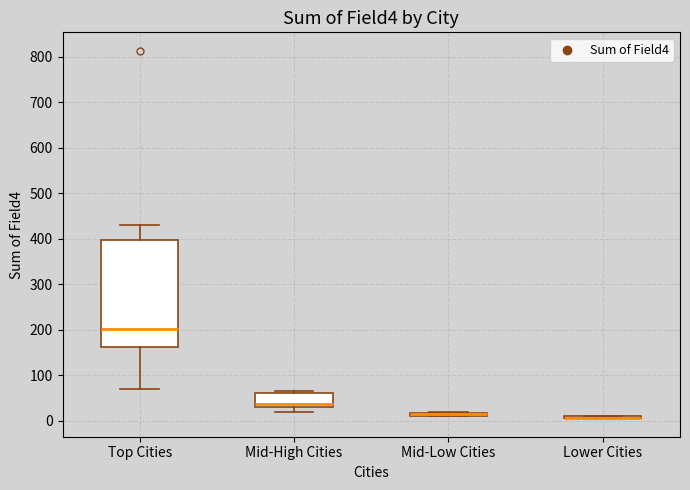

Comparing the boxes themselves (not the whiskers), which one is the tallest?

Top Cities